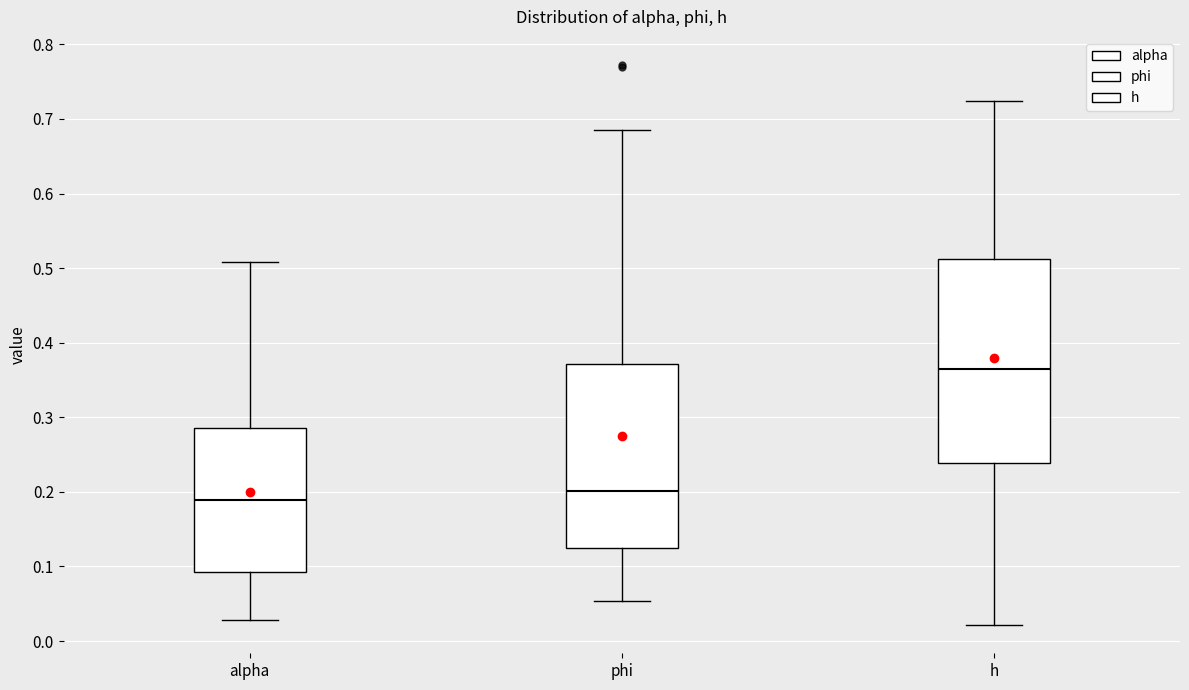

Reading left to right, read every box against the y-axis: the position of its median line, the range the box covers, and the ends of its whiskers. The values are not printed on the chart, so give them approximately, as read against the axis.

alpha: median 0.19, box 0.09 to 0.29, whiskers 0.03 to 0.51
phi: median 0.20, box 0.12 to 0.37, whiskers 0.05 to 0.68
h: median 0.36, box 0.24 to 0.51, whiskers 0.02 to 0.72